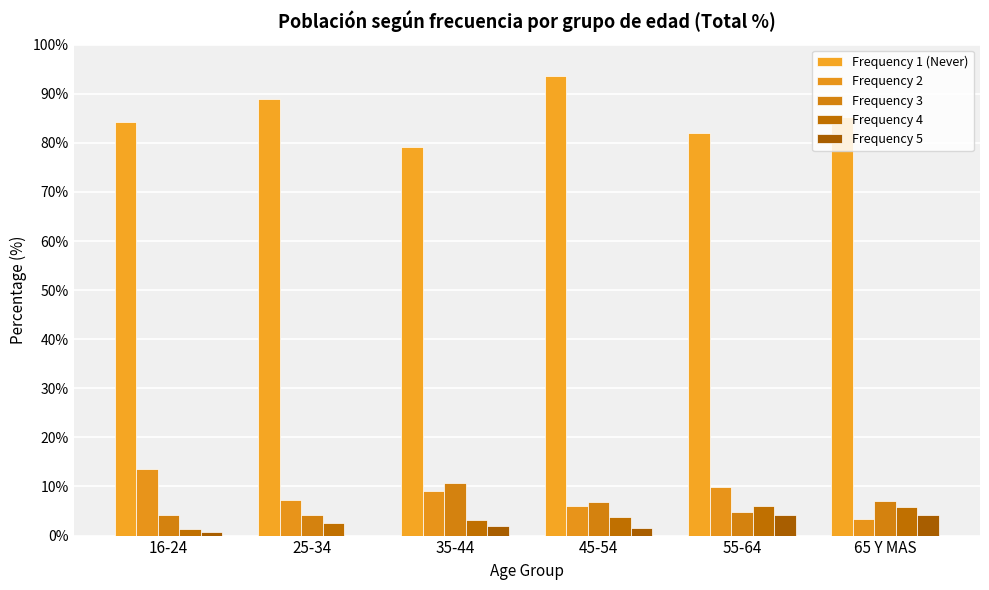

Does the chart contain stacked bars?

No